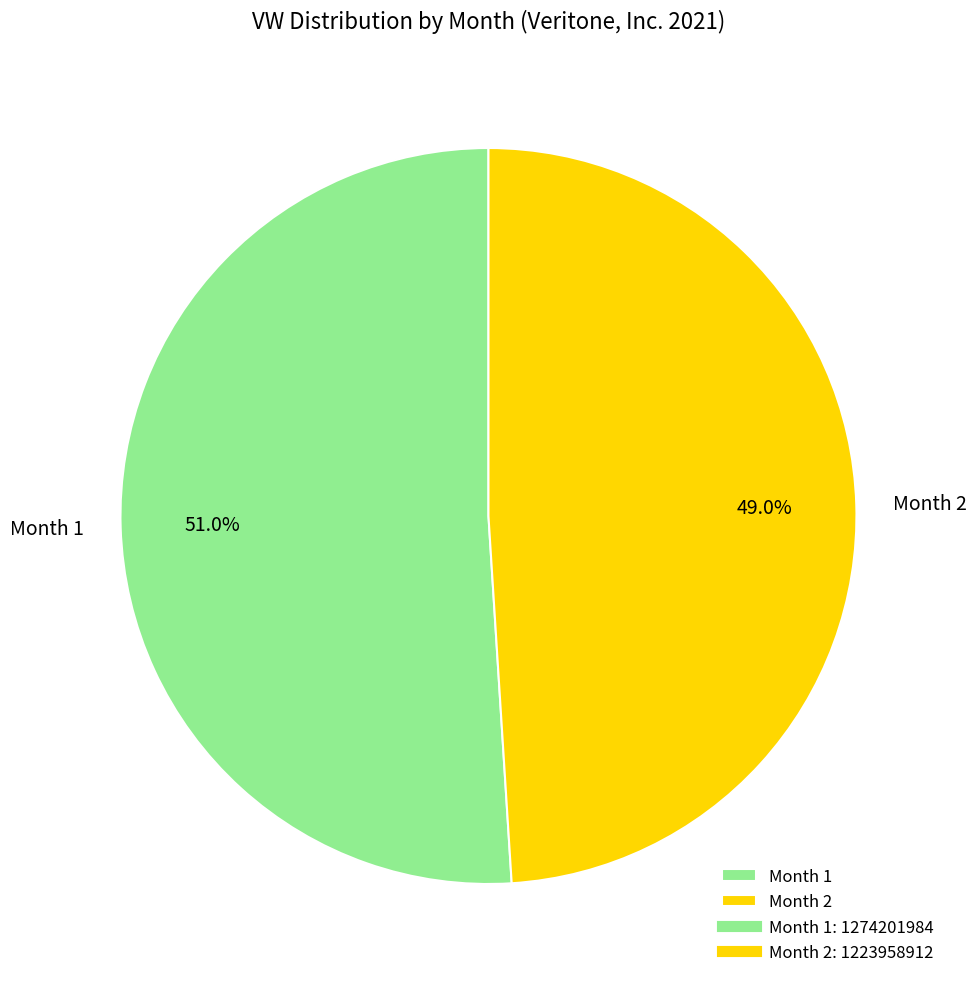

What is the ratio of the value at Month 1 to the value at Month 2?

1.0